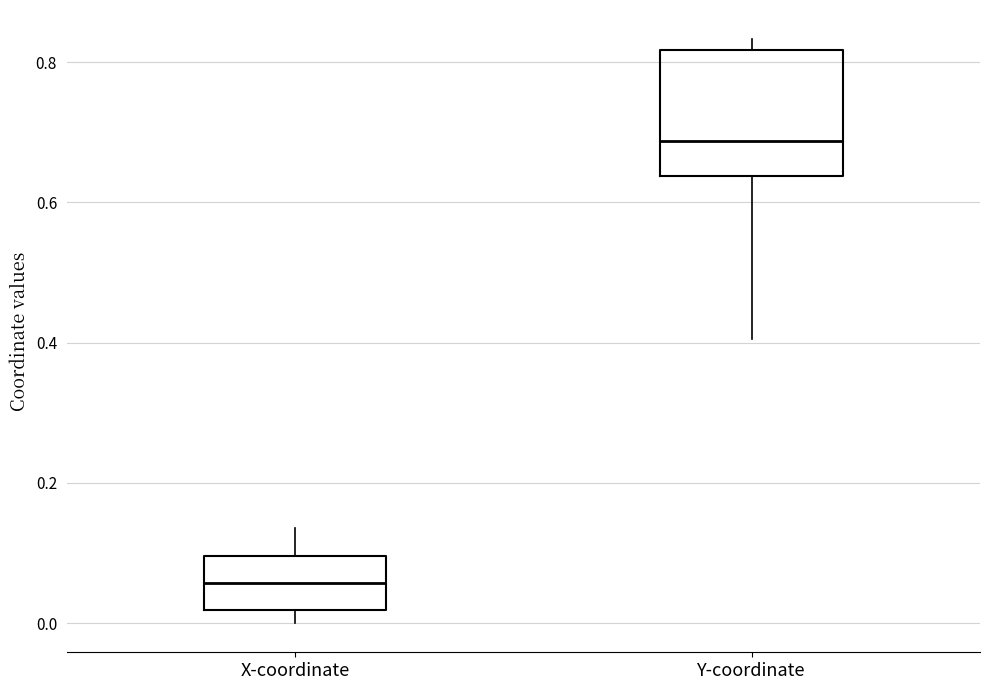

Which box has the highest median line?

Y-coordinate